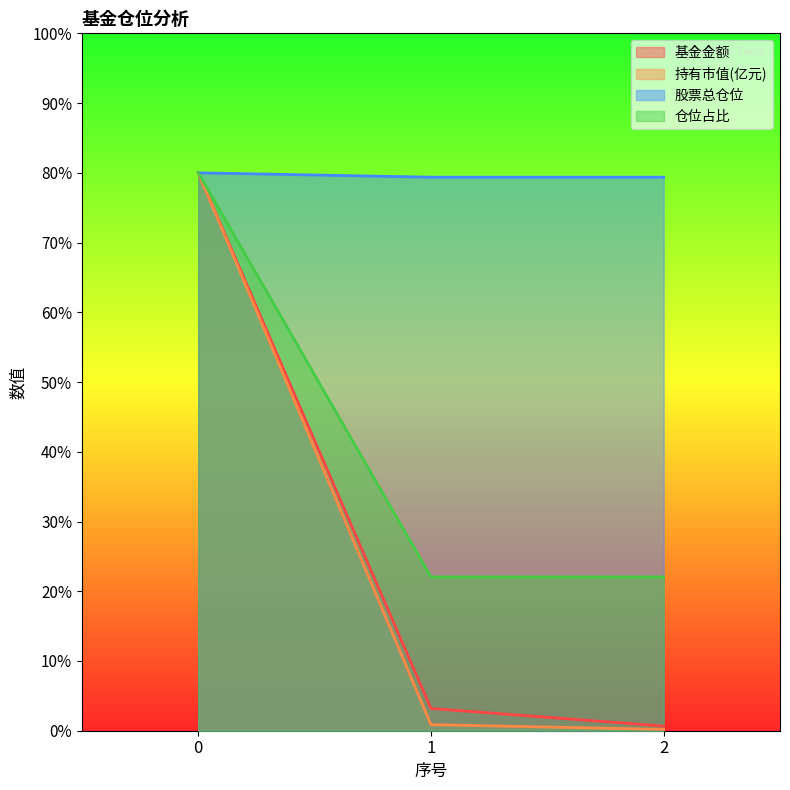

At 2, list the series in order from smallest to largest.

持有市值(亿元), 基金金额, 仓位占比, 股票总仓位